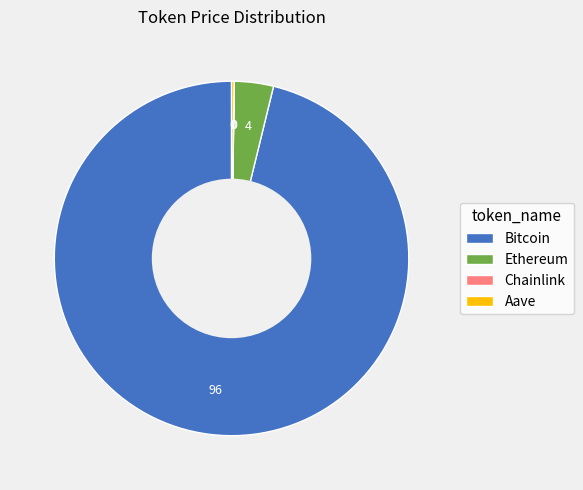

The Bitcoin slice represents 96% of the pie. True or false?

True